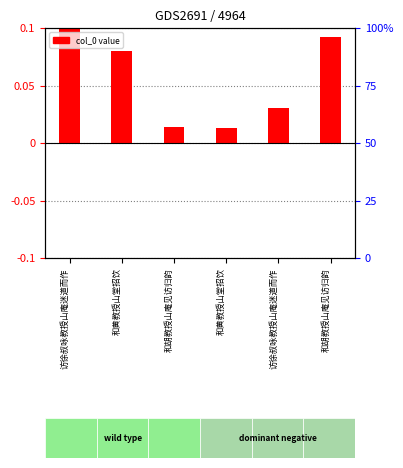

Which label corresponds to the largest value in the chart?

访徐叔咏教授山庵迷道而作